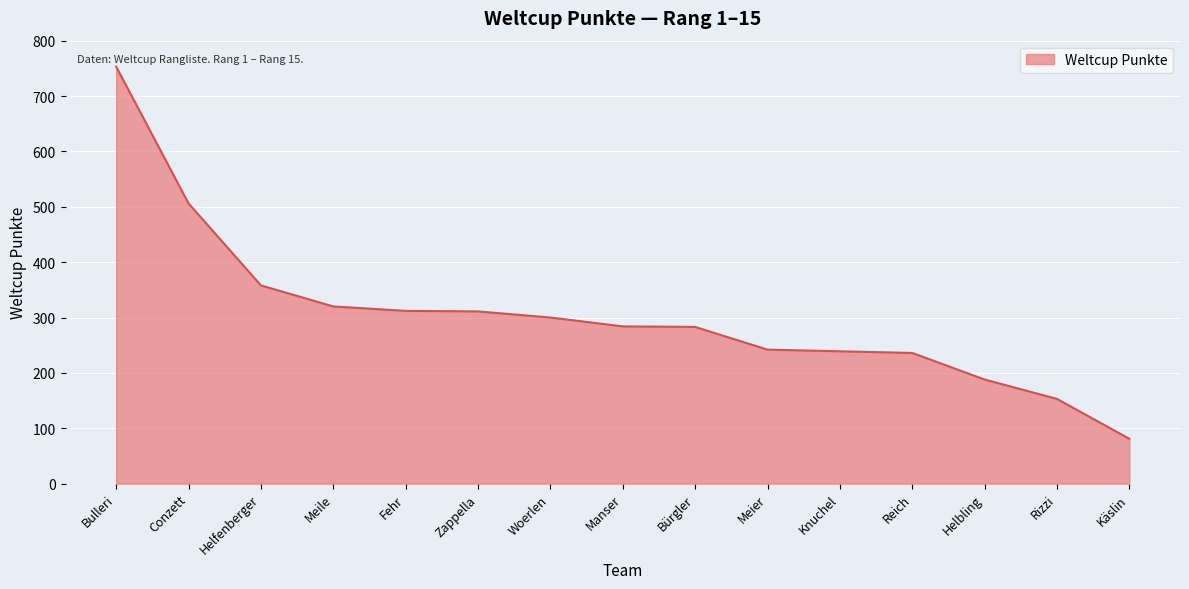

What is the difference between the maximum and minimum values?

672